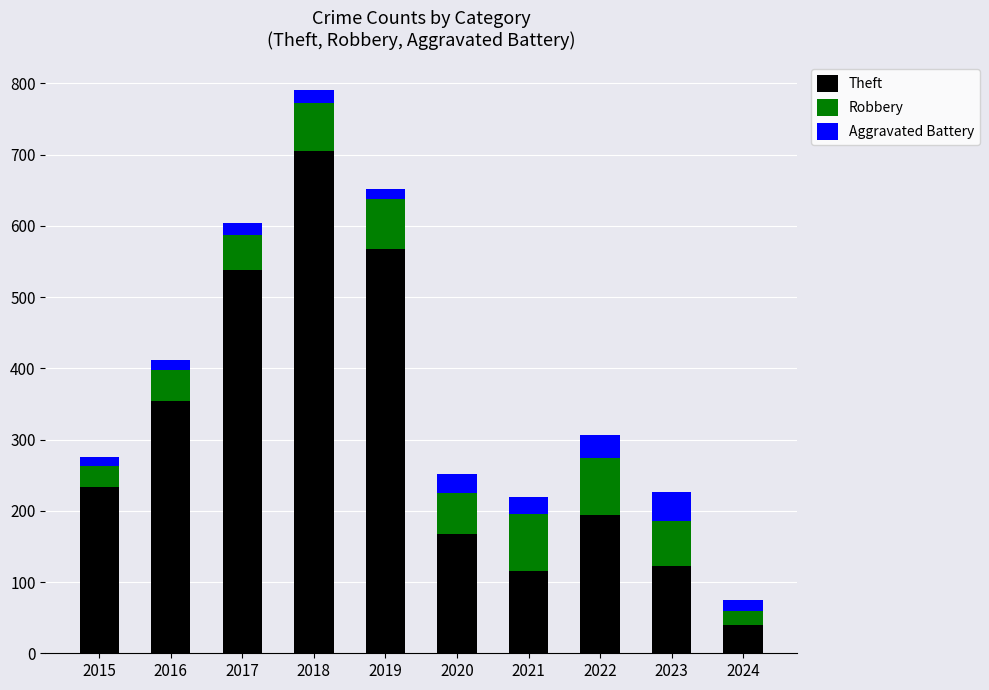

At which category is the sum across all series the highest?

2018